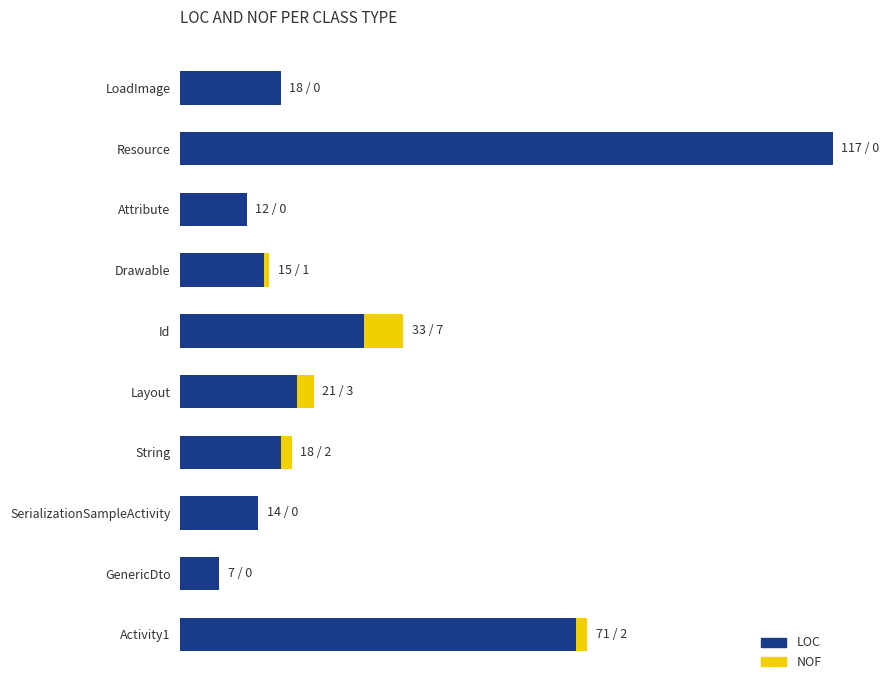

What is the difference between the maximum and second lowest values in the LOC series?

105